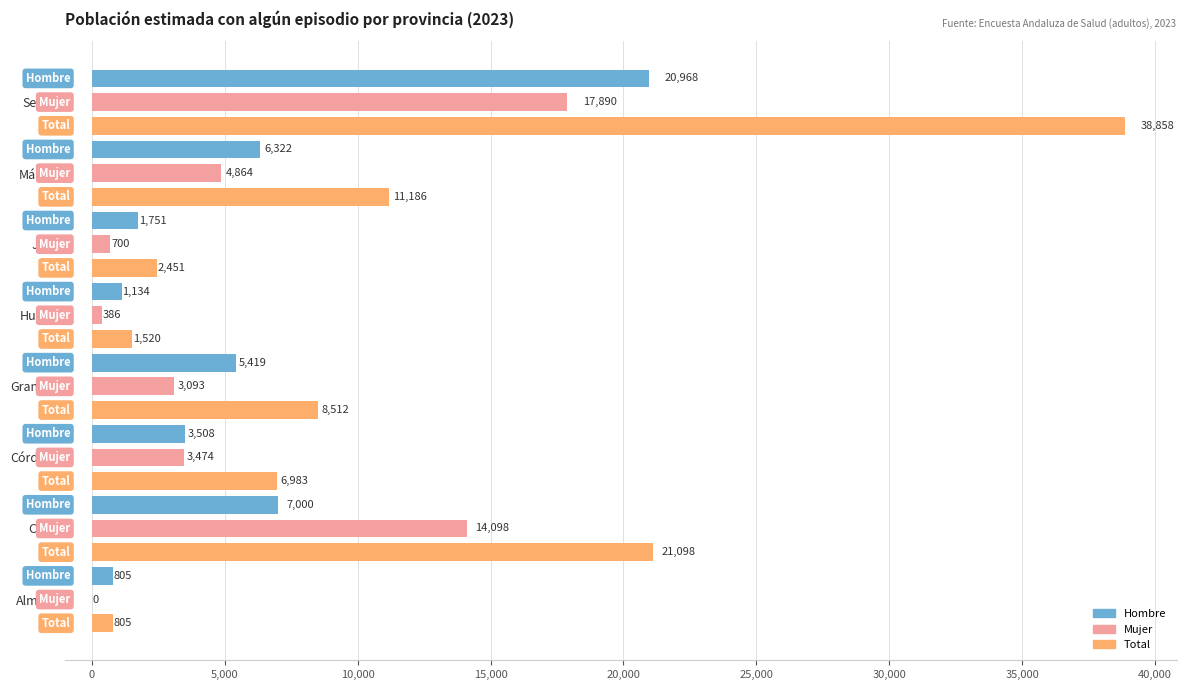

Reading left to right, what are all the values shown in this chart?

Hombre: Almería=805	Cádiz=7000	Córdoba=3508	Granada=5419	Huelva=1134	Jaén=1751	Málaga=6322	Sevilla=20968
Mujer: Almería=0	Cádiz=14098	Córdoba=3474	Granada=3093	Huelva=386	Jaén=700	Málaga=4864	Sevilla=17890
Total: Almería=805	Cádiz=21098	Córdoba=6983	Granada=8512	Huelva=1520	Jaén=2451	Málaga=11186	Sevilla=38858